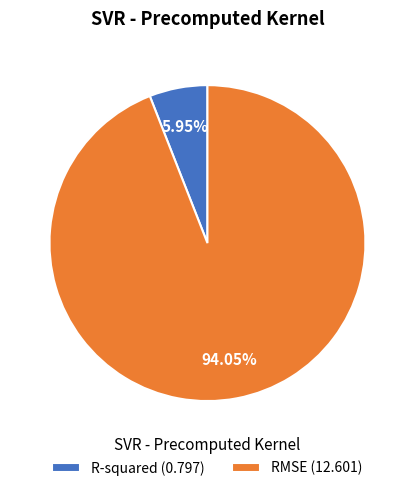

Rank the categories by value from highest to lowest.

RMSE, R-squared